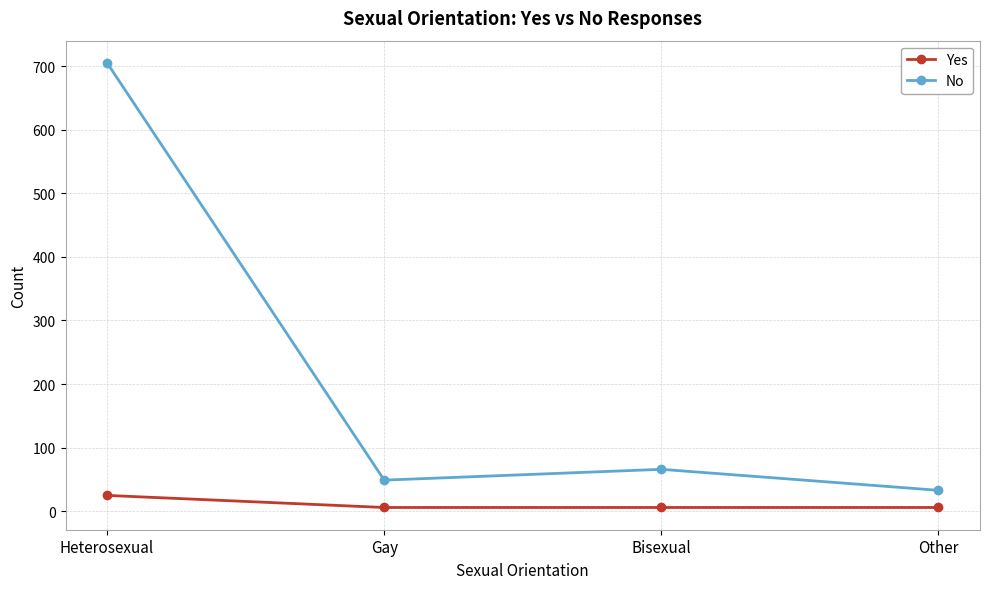

What is the difference between the maximum and minimum values in the Yes series?

19